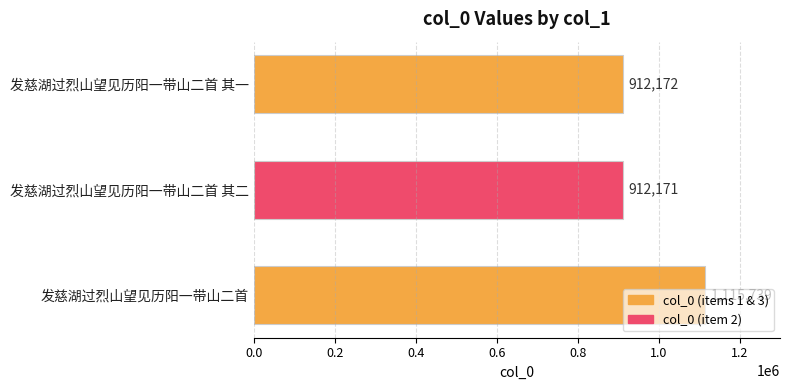

What is the value of the 2nd bar from the top?

912171